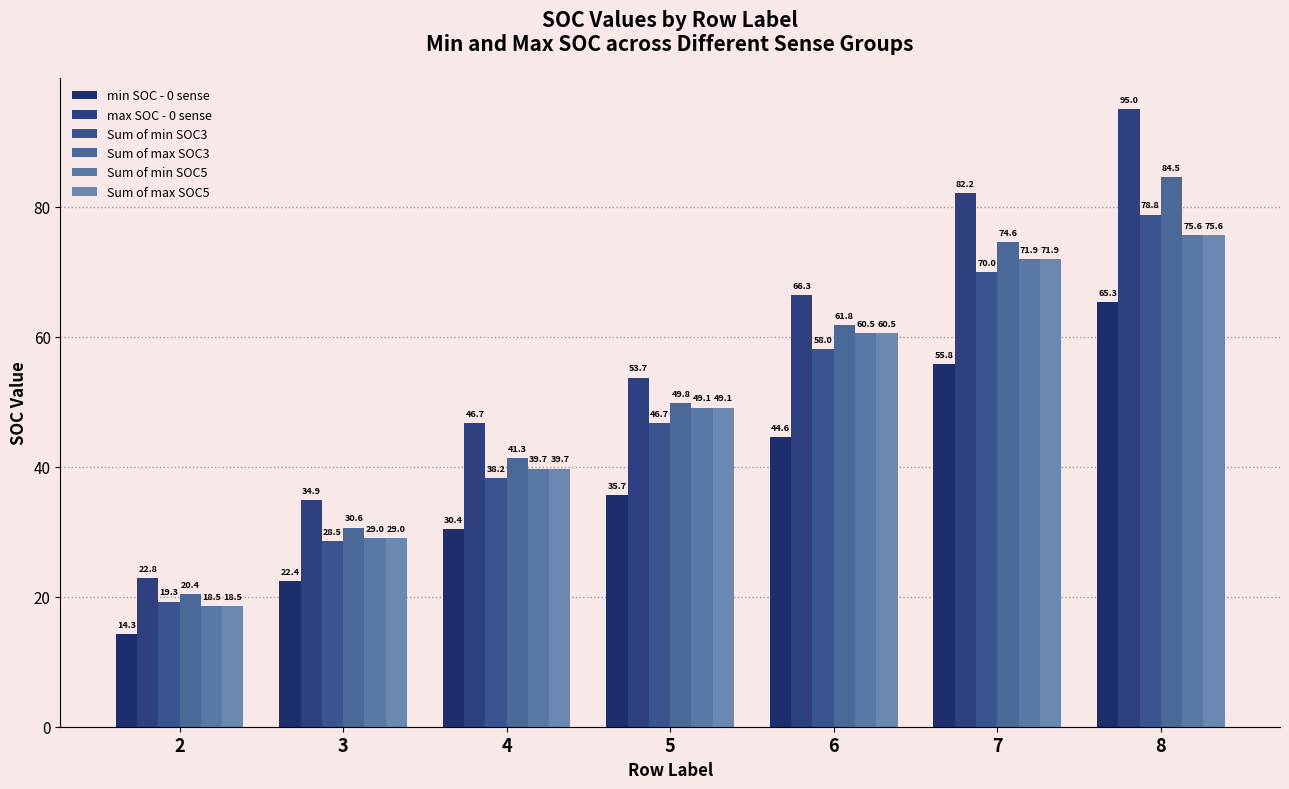

What is the value of the Sum of min SOC3 bar at the 7th from the left?

78.8